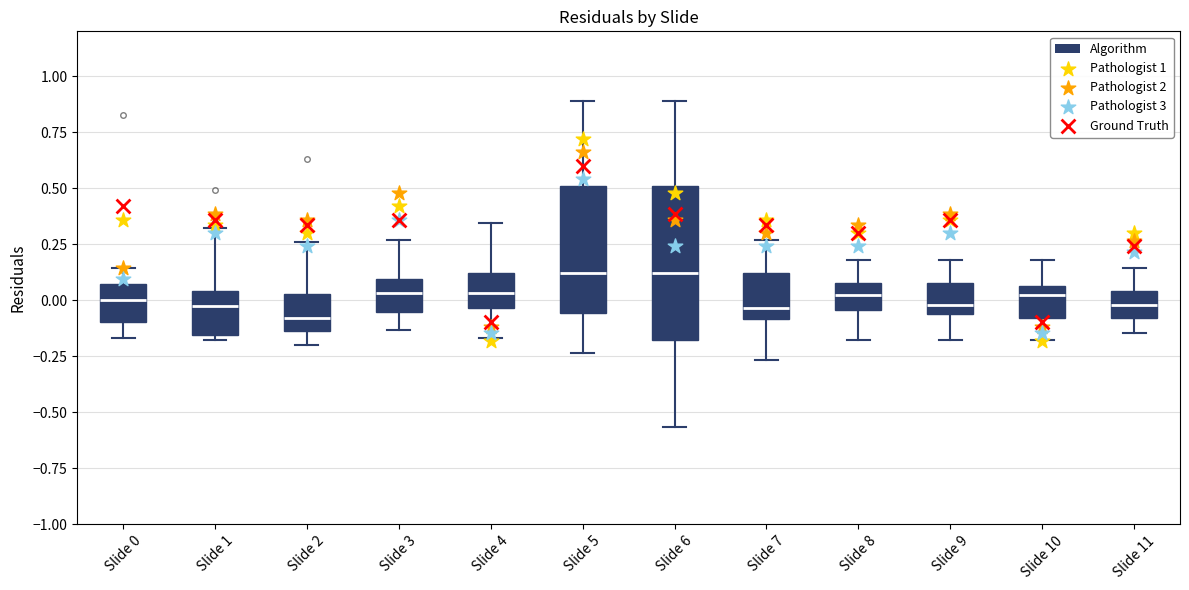

Reading left to right, read every box against the y-axis: the position of its median line, the range the box covers, and the ends of its whiskers. The values are not printed on the chart, so give them approximately, as read against the axis.

Slide 0: median 0.00, box -0.10 to 0.05, whiskers -0.15 to 0.15
Slide 1: median 0.00, box -0.15 to 0.05, whiskers -0.20 to 0.30
Slide 2: median -0.10, box -0.15 to 0.05, whiskers -0.20 to 0.25
Slide 3: median 0.05, box -0.05 to 0.10, whiskers -0.15 to 0.25
Slide 4: median 0.05, box -0.05 to 0.10, whiskers -0.15 to 0.35
Slide 5: median 0.10, box -0.05 to 0.50, whiskers -0.25 to 0.90
Slide 6: median 0.10, box -0.20 to 0.50, whiskers -0.55 to 0.90
Slide 7: median -0.05, box -0.10 to 0.10, whiskers -0.25 to 0.25
Slide 8: median 0.00, box -0.05 to 0.10, whiskers -0.20 to 0.20
Slide 9: median 0.00, box -0.05 to 0.10, whiskers -0.20 to 0.20
Slide 10: median 0.00, box -0.10 to 0.05, whiskers -0.20 to 0.20
Slide 11: median 0.00, box -0.10 to 0.05, whiskers -0.15 to 0.15